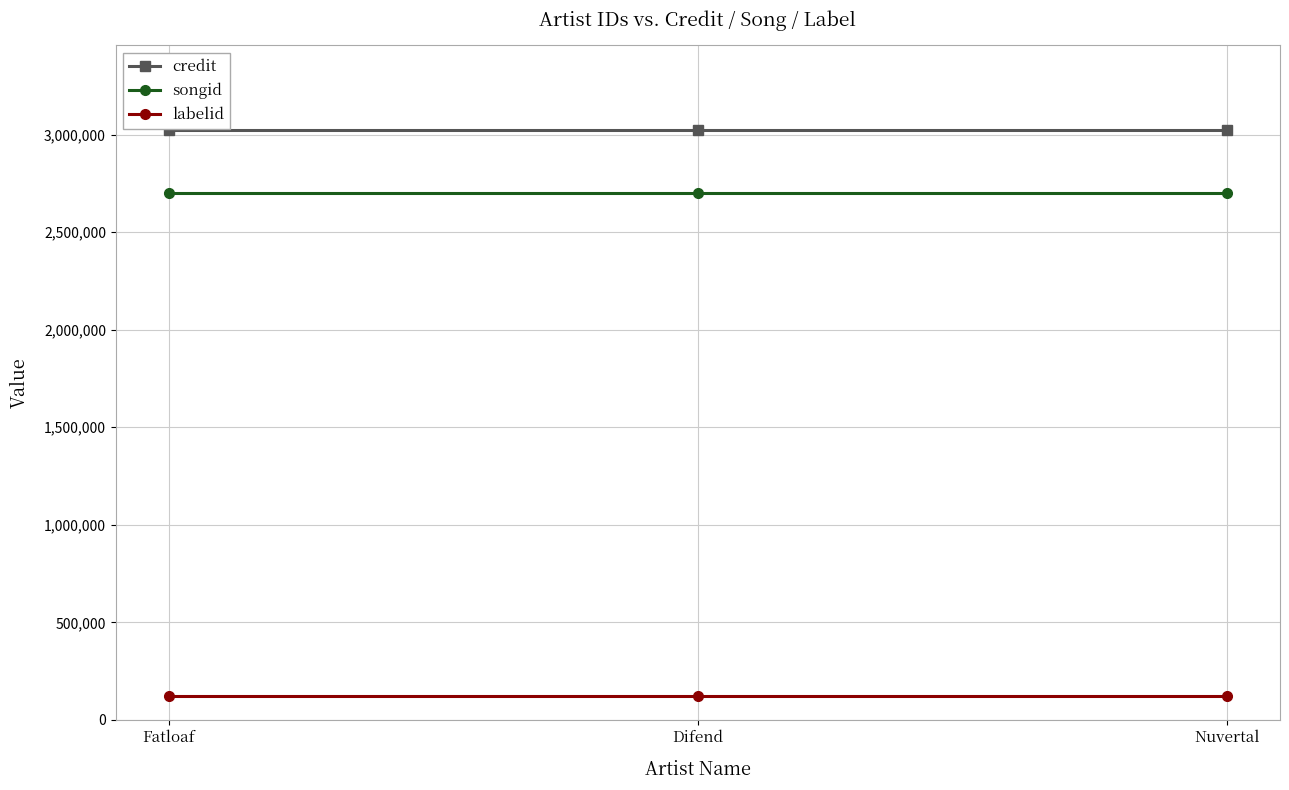

Reading left to right, list all the values displayed in this chart.

credit: Fatloaf=3023075	Difend=3023075	Nuvertal=3023075
songid: Fatloaf=2697991	Difend=2697991	Nuvertal=2697991
labelid: Fatloaf=120390	Difend=120390	Nuvertal=120390